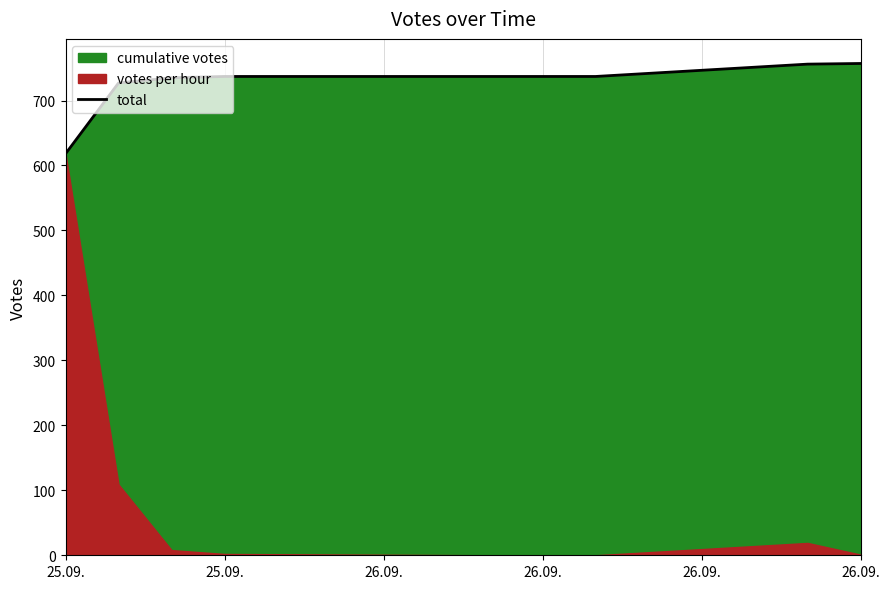

What is the average value?

726